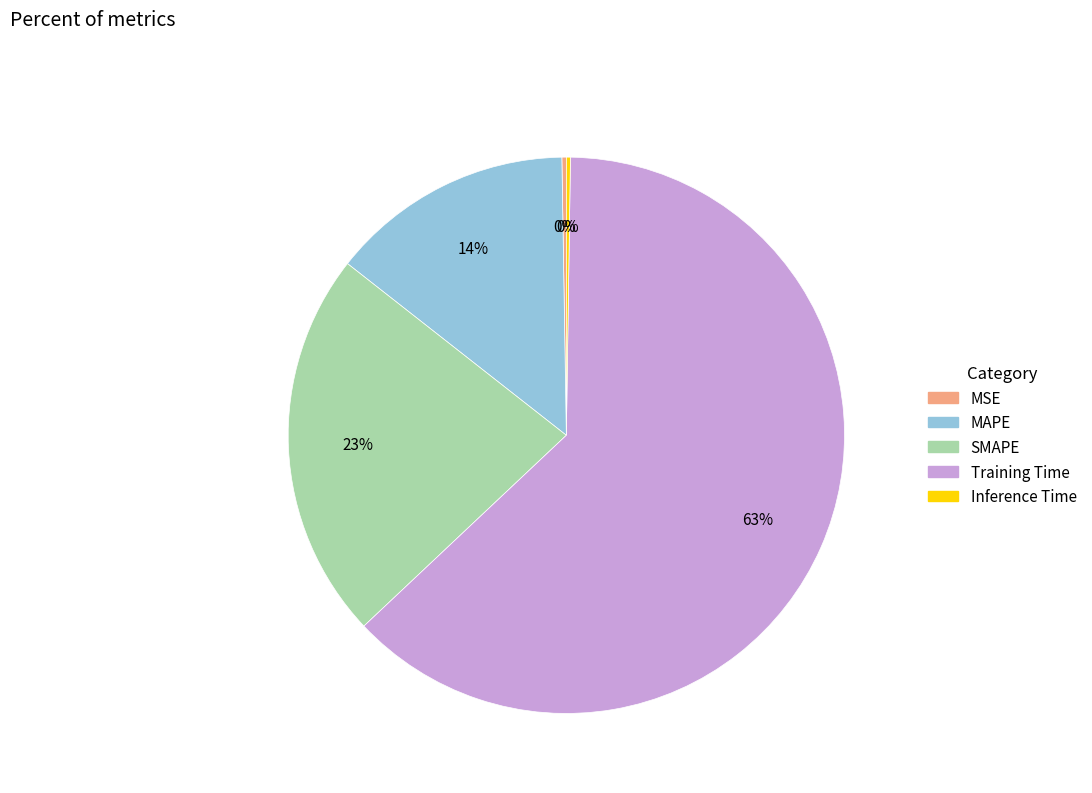

Does Training Time account for over 50% of the chart?

Yes